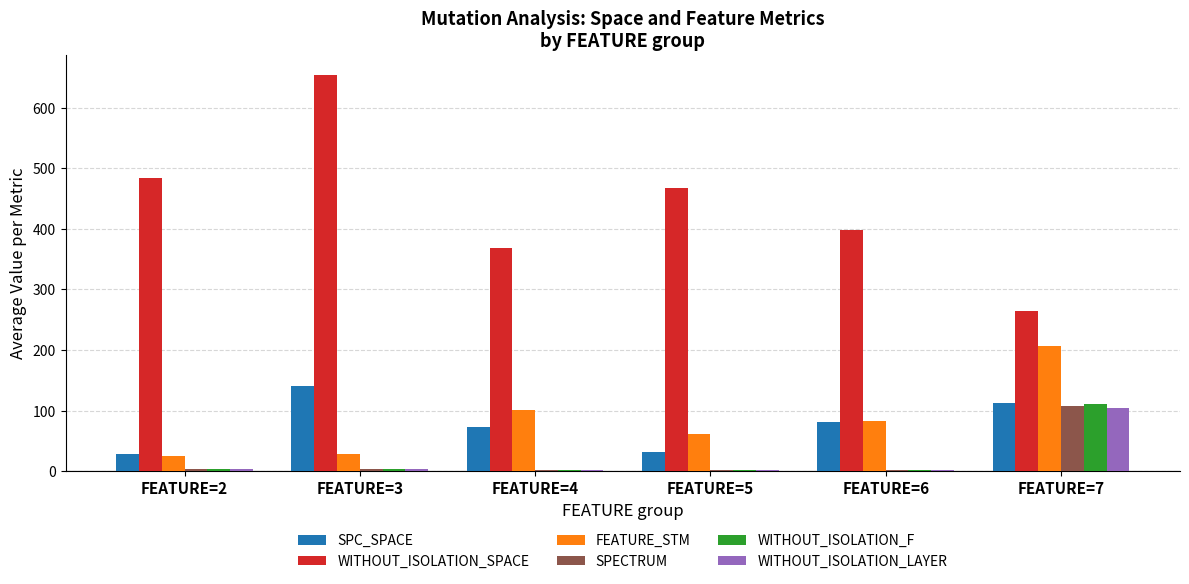

Which series has the largest total across all categories?

WITHOUT_ISOLATION_SPACE